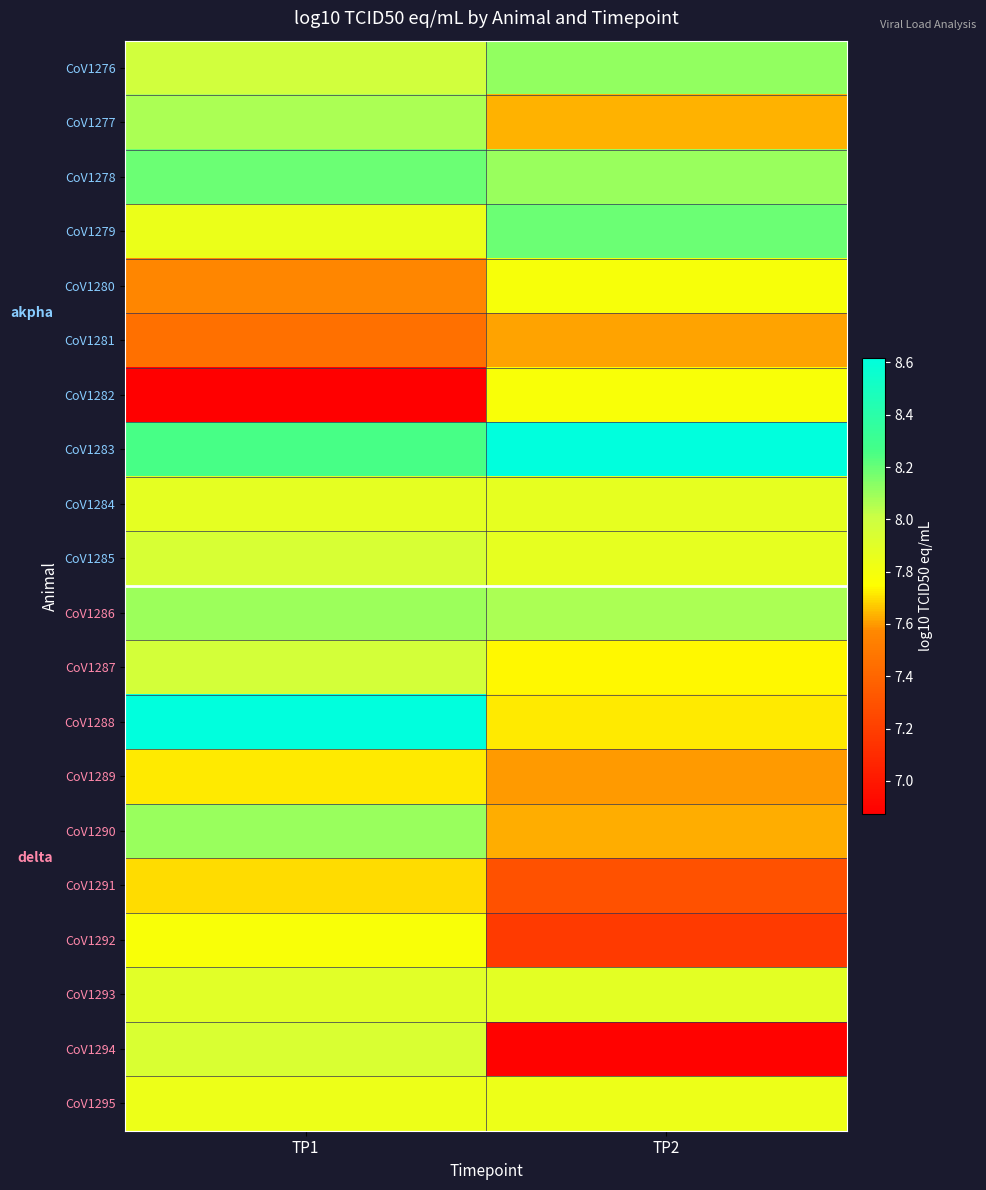

Reading left to right, what are all the values shown in this chart?

row_0: TP1=8.0	TP2=8.1
row_1: TP1=8.1	TP2=7.6
row_2: TP1=8.2	TP2=8.1
row_3: TP1=7.8	TP2=8.2
row_4: TP1=7.6	TP2=7.8
row_5: TP1=7.5	TP2=7.6
row_6: TP1=6.9	TP2=7.8
row_7: TP1=8.3	TP2=8.6
row_8: TP1=7.9	TP2=7.9
row_9: TP1=7.9	TP2=7.9
row_10: TP1=8.1	TP2=8.1
row_11: TP1=8.0	TP2=7.7
row_12: TP1=8.6	TP2=7.7
row_13: TP1=7.7	TP2=7.6
row_14: TP1=8.1	TP2=7.6
row_15: TP1=7.7	TP2=7.3
row_16: TP1=7.8	TP2=7.2
row_17: TP1=7.9	TP2=7.9
row_18: TP1=7.9	TP2=6.9
row_19: TP1=7.8	TP2=7.8